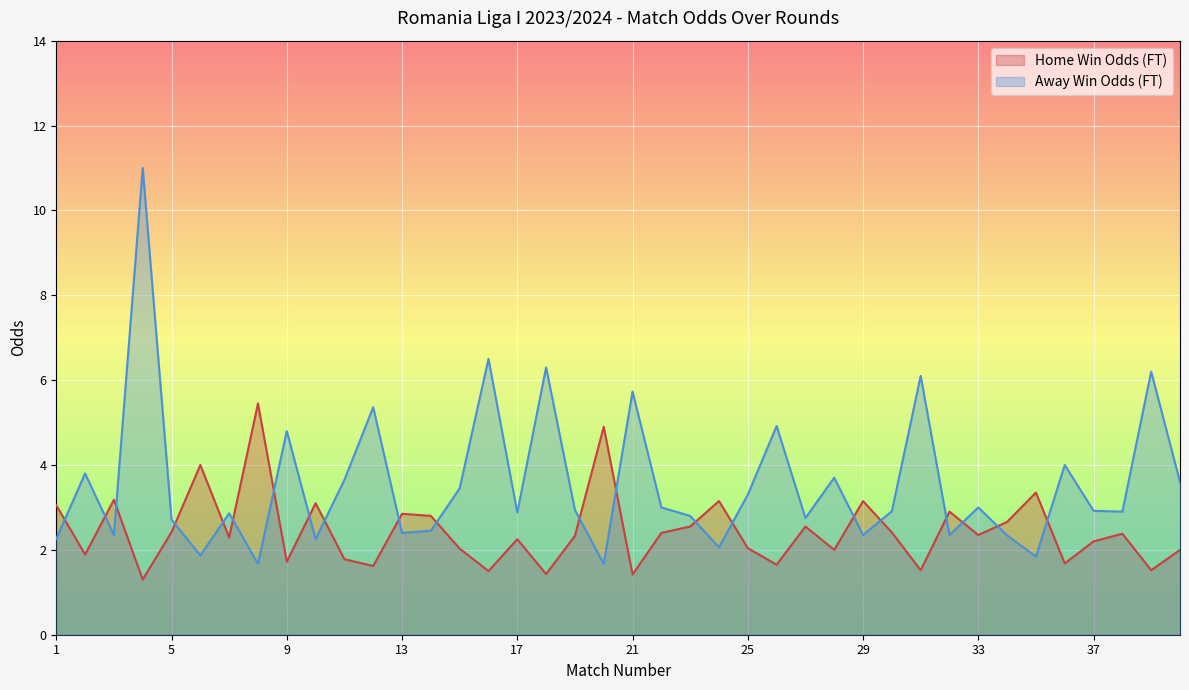

At 32, list the series in order from smallest to largest.

Odd_A_FT, Odd_H_FT